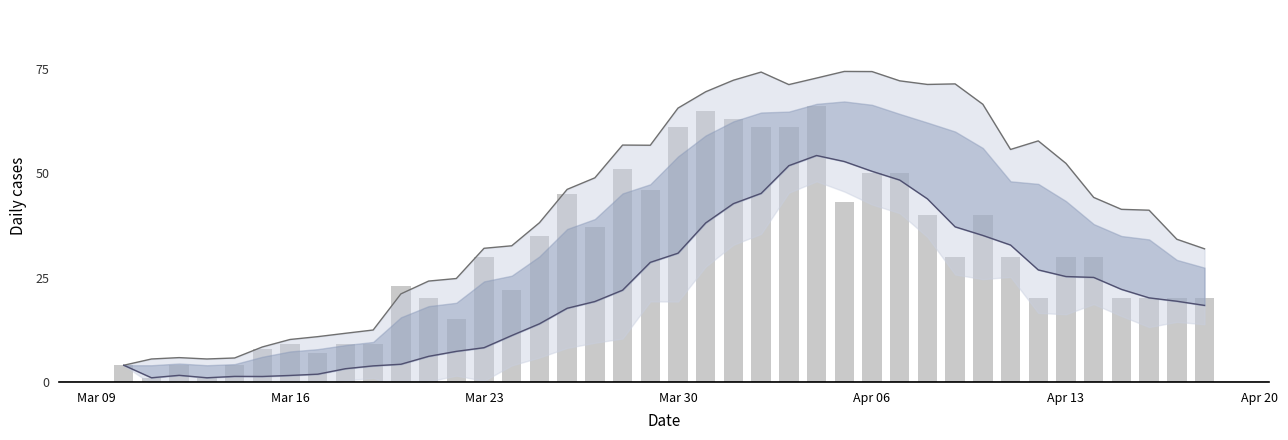

How many data points does each series have?

40